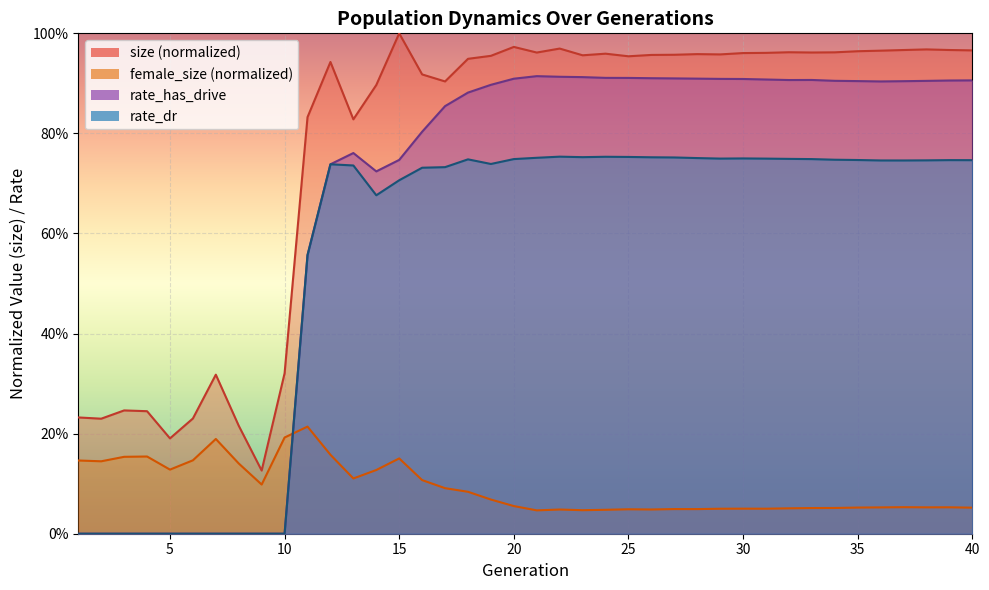

The value of female_size at 18 is 0.1. True or false?

True